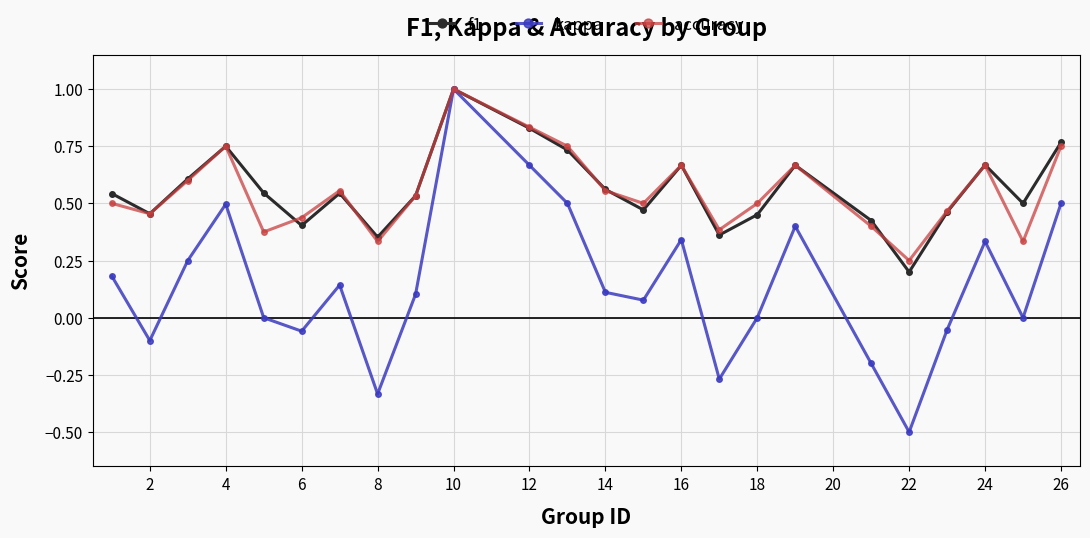

How many interior local peaks does the kappa series have?

6